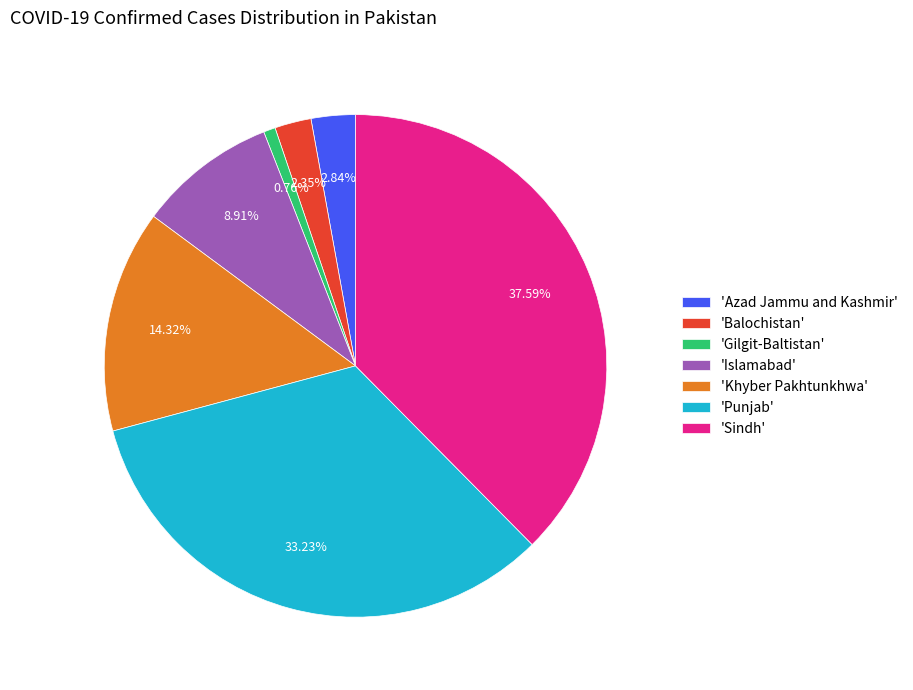

Approximately how many times larger is the value at 'Khyber Pakhtunkhwa' compared to 'Azad Jammu and Kashmir'?

5.0